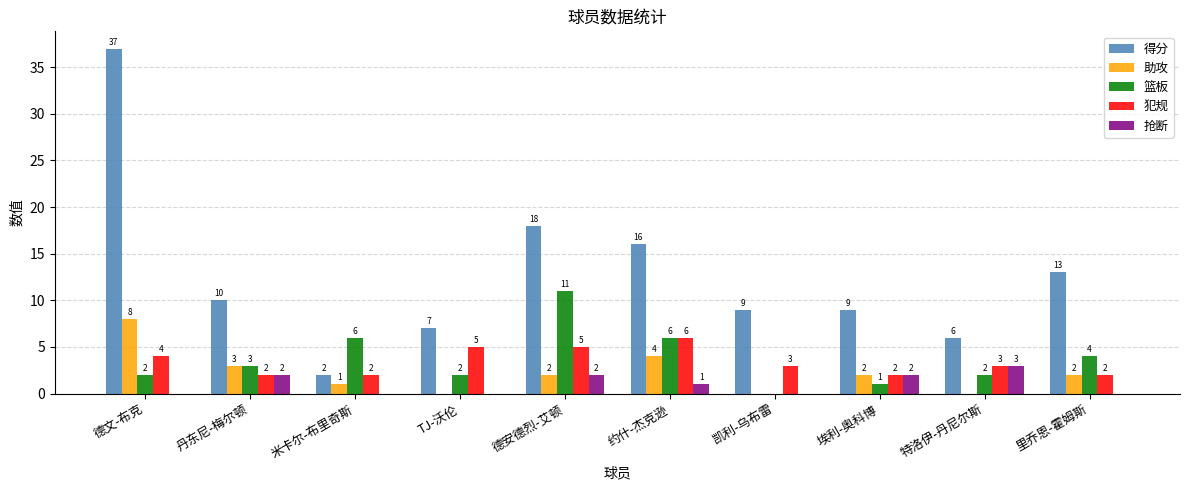

The value of 助攻 at 埃利-奥科博 is 0. True or false?

False